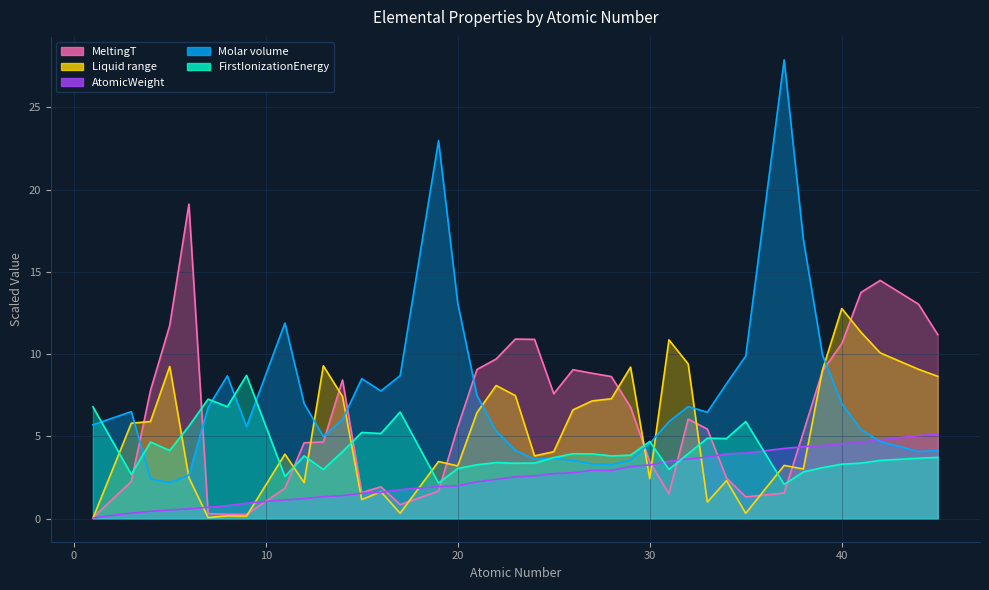

What is the greatest value displayed?

27.9